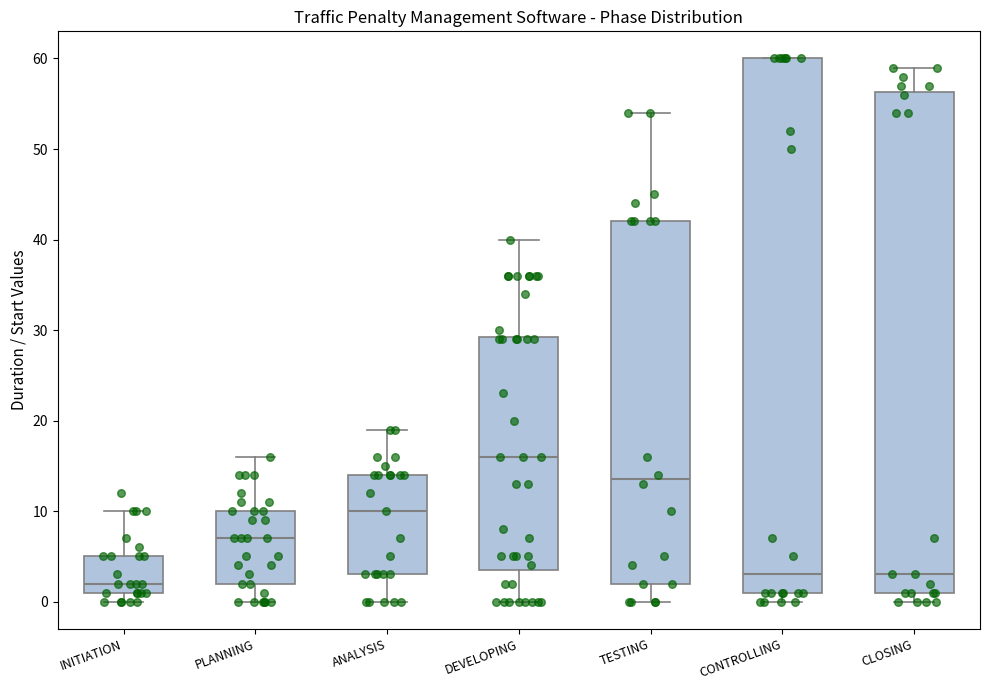

Reading left to right, transcribe this box plot: for each box, give where its median line is, the range the box spans, and where its two whiskers end, as read against the y-axis. The values are not printed on the chart, so give them approximately, as read against the axis.

INITIATION: median 2, box 1 to 5, whiskers 0 to 10
PLANNING: median 7, box 2 to 10, whiskers 0 to 16
ANALYSIS: median 10, box 3 to 14, whiskers 0 to 19
DEVELOPING: median 16, box 4 to 29, whiskers 0 to 40
TESTING: median 14, box 2 to 42, whiskers 0 to 54
CONTROLLING: median 3, box 1 to 60, whiskers 0 to 60
CLOSING: median 3, box 1 to 56, whiskers 0 to 59